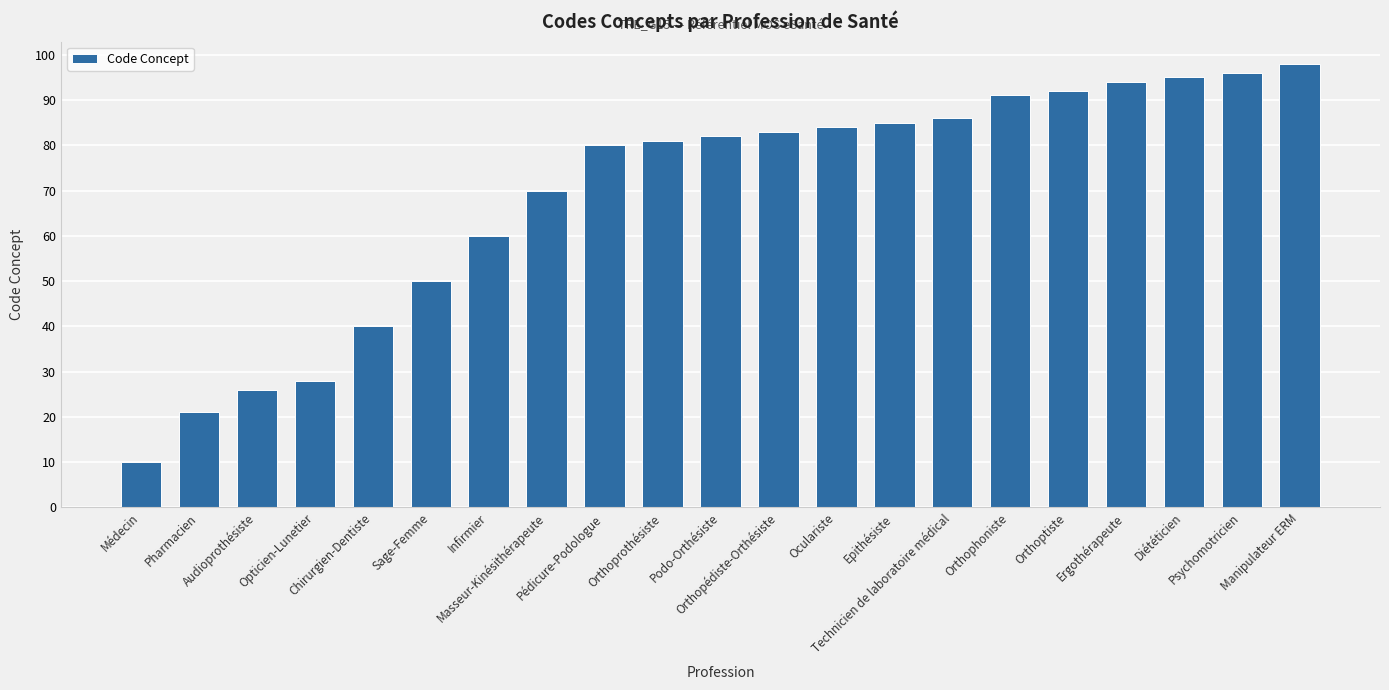

What is the change in value from Sage-Femme to Technicien de laboratoire médical?

+36